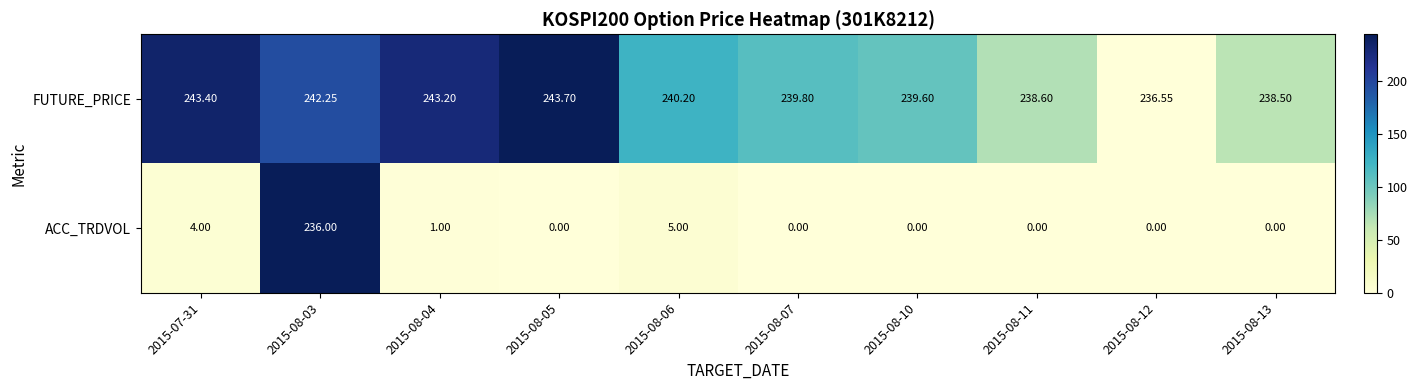

Rank the series by their maximum value, from lowest to highest.

ACC_TRDVOL, FUTURE_PRICE